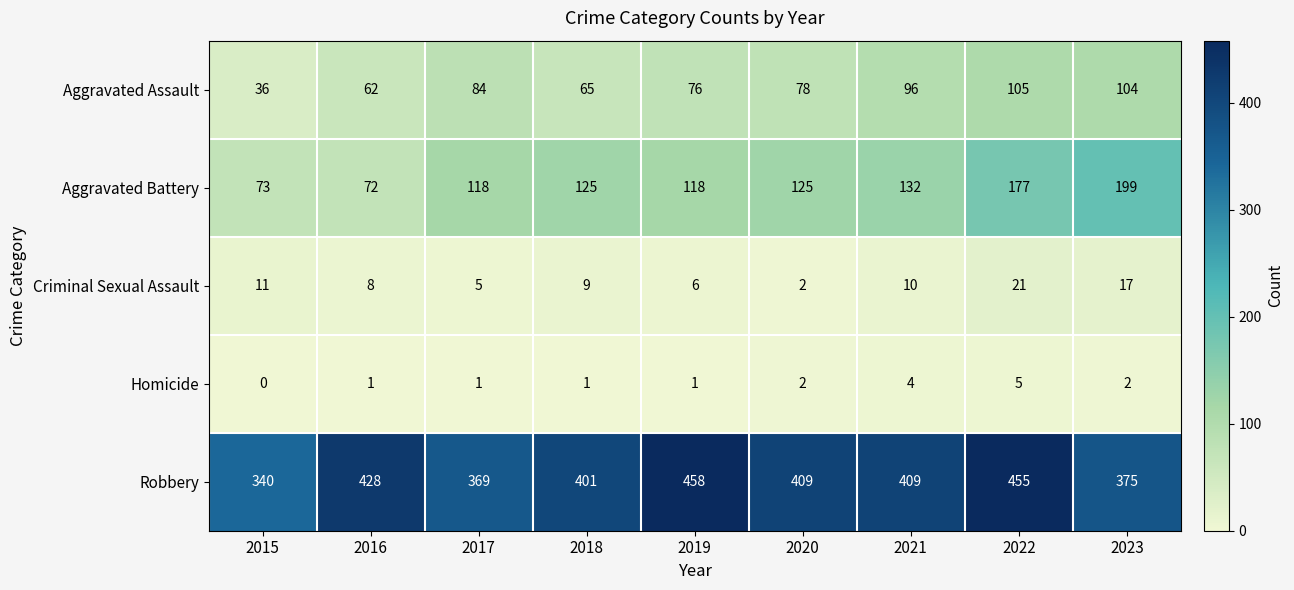

At 2015, list the series in order from largest to smallest.

Robbery, Aggravated Battery, Aggravated Assault, Criminal Sexual Assault, Homicide